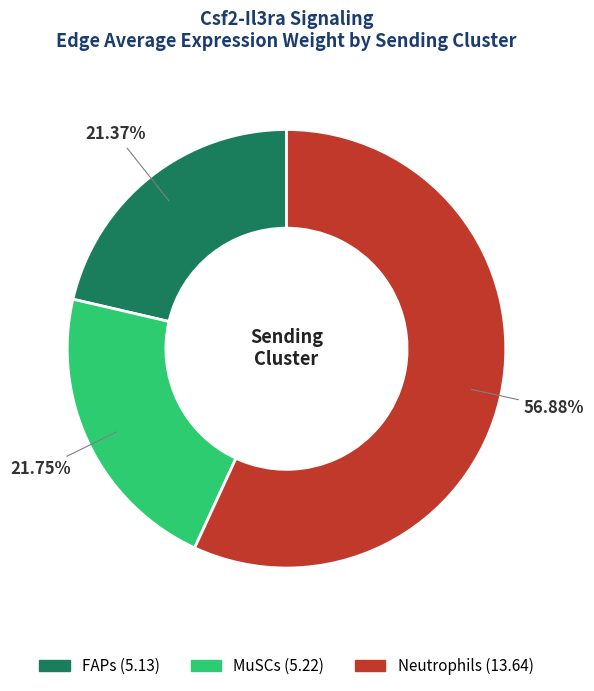

Is there any slice that represents more than half of the pie?

Yes